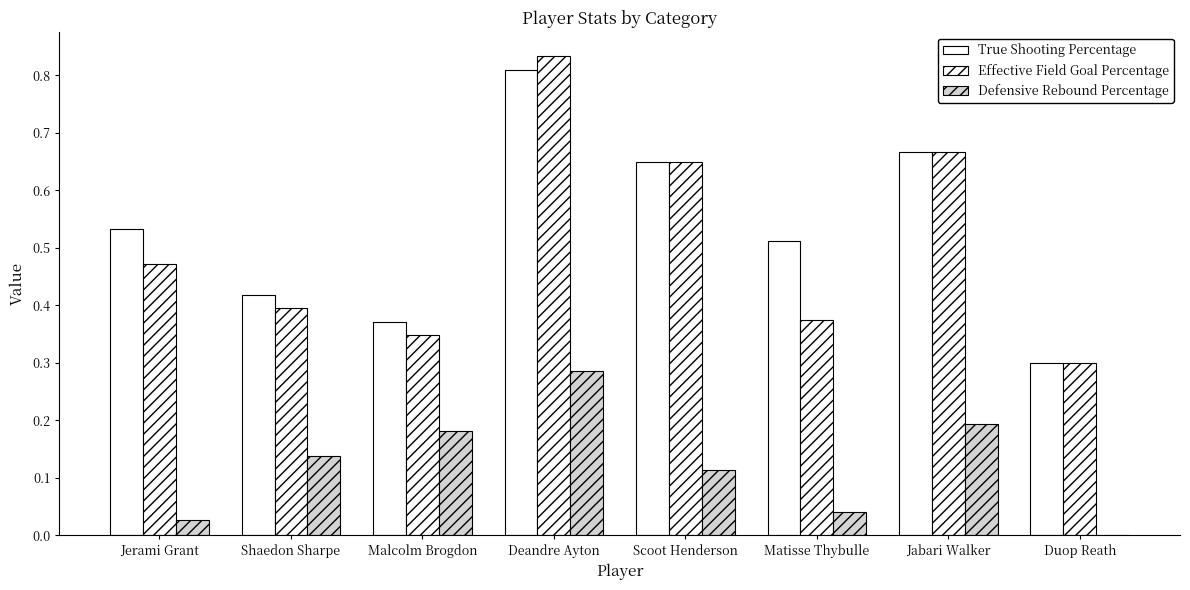

Reading left to right, transcribe all the data shown in this chart.

True Shooting Percentage: Jerami Grant=0.5	Shaedon Sharpe=0.4	Malcolm Brogdon=0.4	Deandre Ayton=0.8	Scoot Henderson=0.7	Matisse Thybulle=0.5	Jabari Walker=0.7	Duop Reath=0.3
Effective Field Goal Percentage: Jerami Grant=0.5	Shaedon Sharpe=0.4	Malcolm Brogdon=0.3	Deandre Ayton=0.8	Scoot Henderson=0.7	Matisse Thybulle=0.4	Jabari Walker=0.7	Duop Reath=0.3
Defensive Rebound Percentage: Jerami Grant=0.0	Shaedon Sharpe=0.1	Malcolm Brogdon=0.2	Deandre Ayton=0.3	Scoot Henderson=0.1	Matisse Thybulle=0.0	Jabari Walker=0.2	Duop Reath=0.0